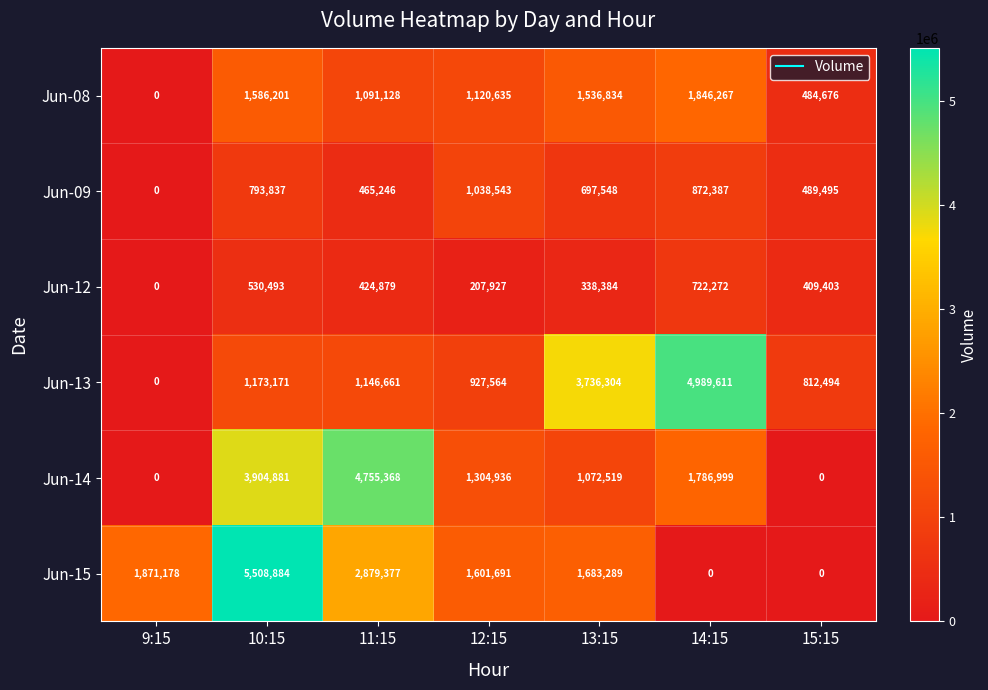

At 13:15, list the series in order from smallest to largest.

Jun-12, Jun-09, Jun-14, Jun-08, Jun-15, Jun-13